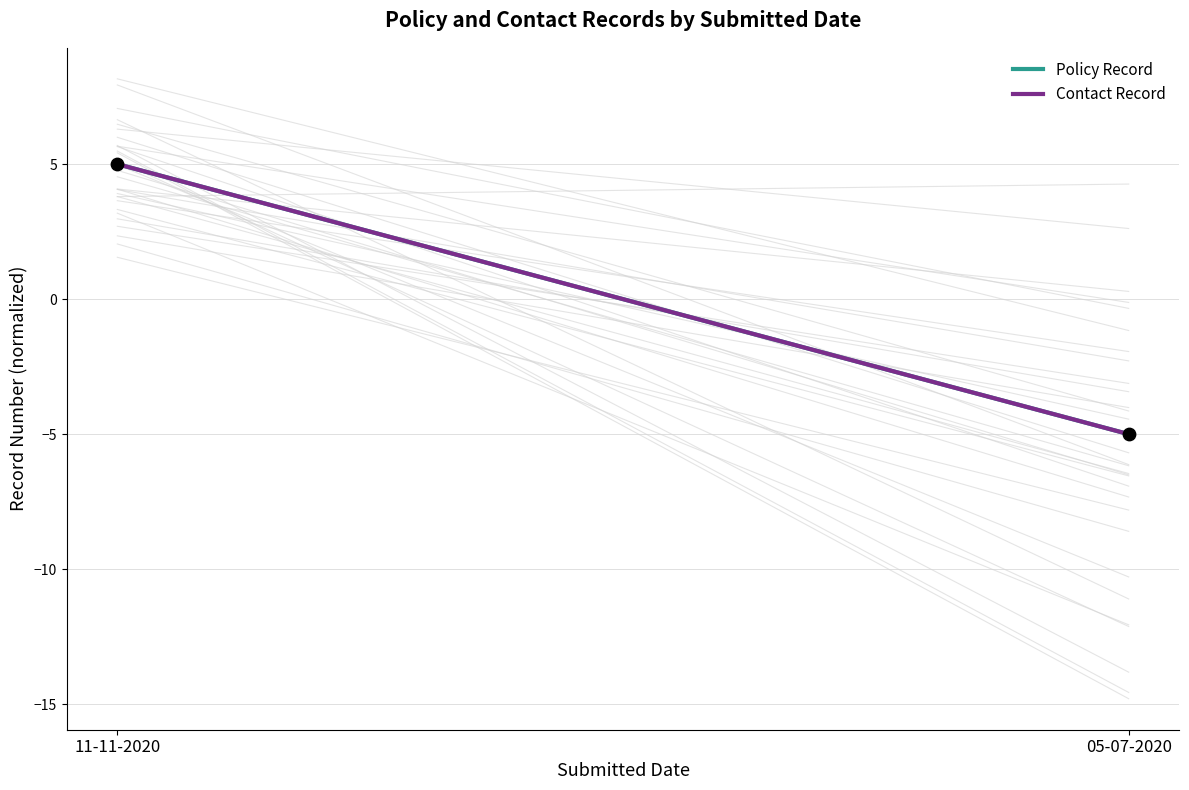

What is the range of Y values (max minus min)?

10